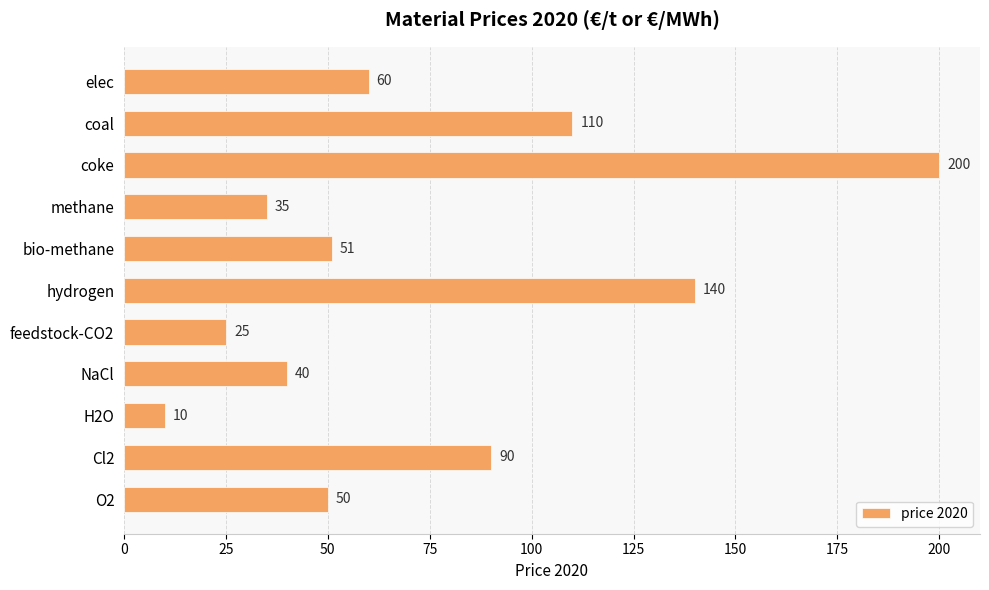

How many bars are there in total?

11